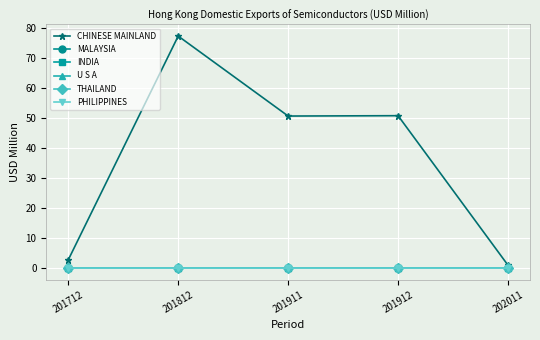

Between 201912 and 202011, which series saw the biggest shift?

CHINESE MAINLAND